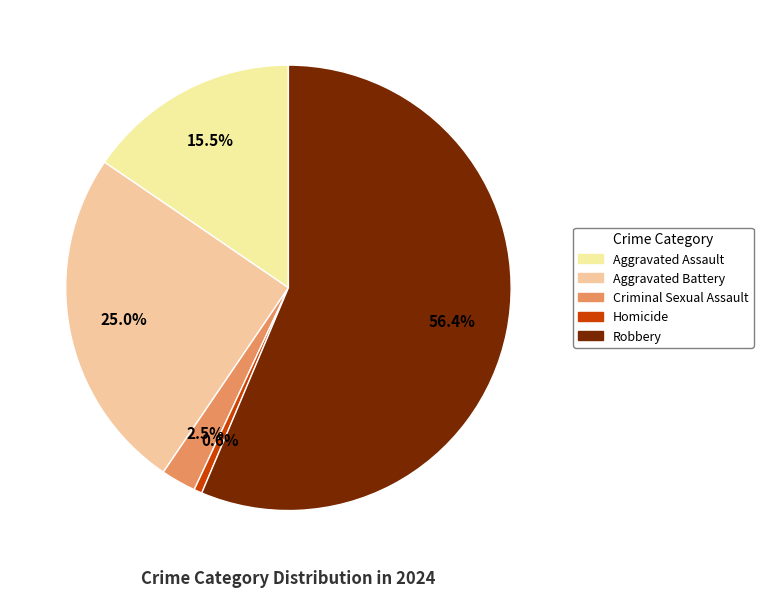

Which slice is the smallest?

Homicide